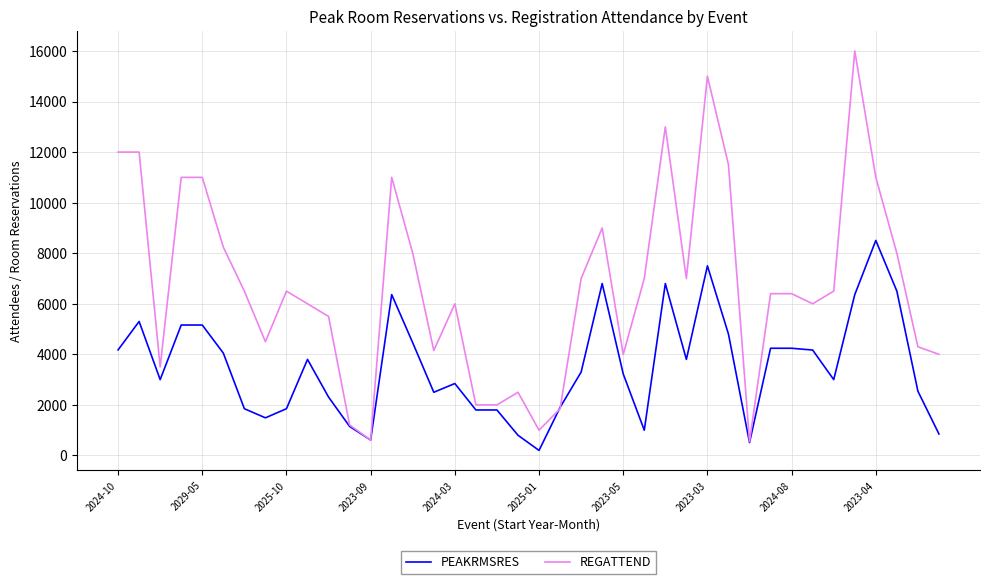

How many distinct data groups are displayed?

2